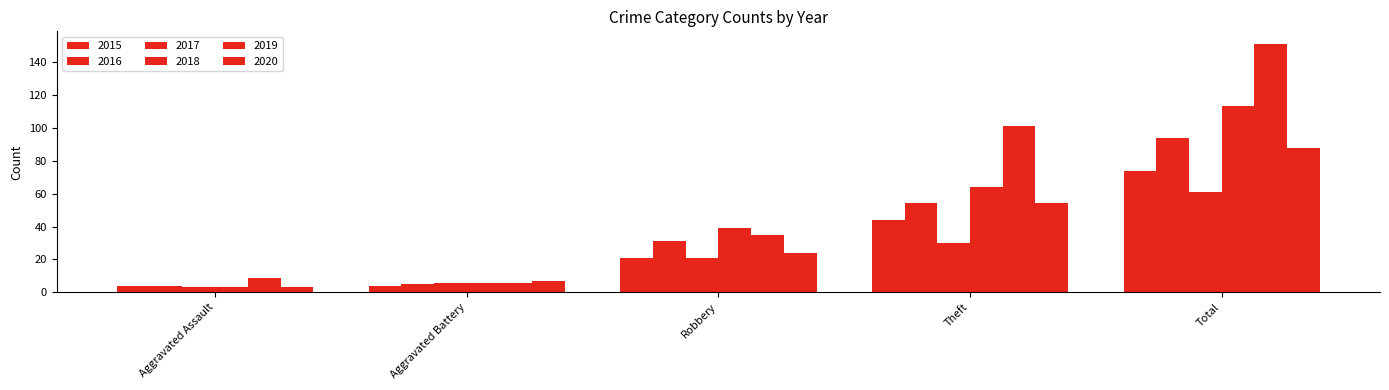

What is the difference between the second highest and minimum values in the 2017 series?

27